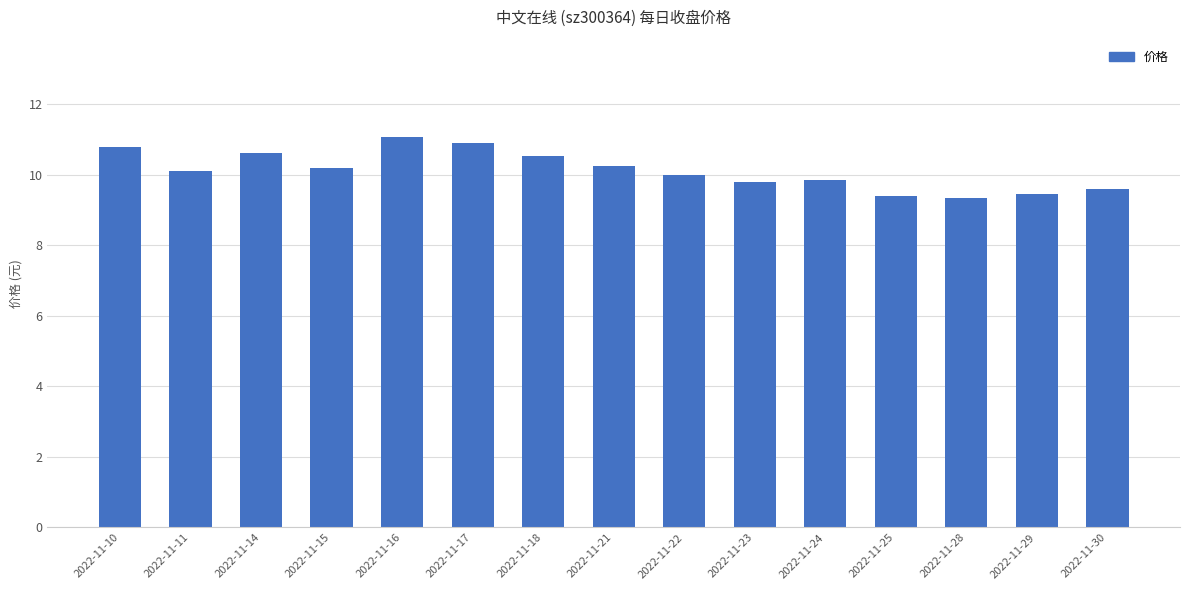

Between 2022-11-30 and 2022-11-29, which is larger?

2022-11-30